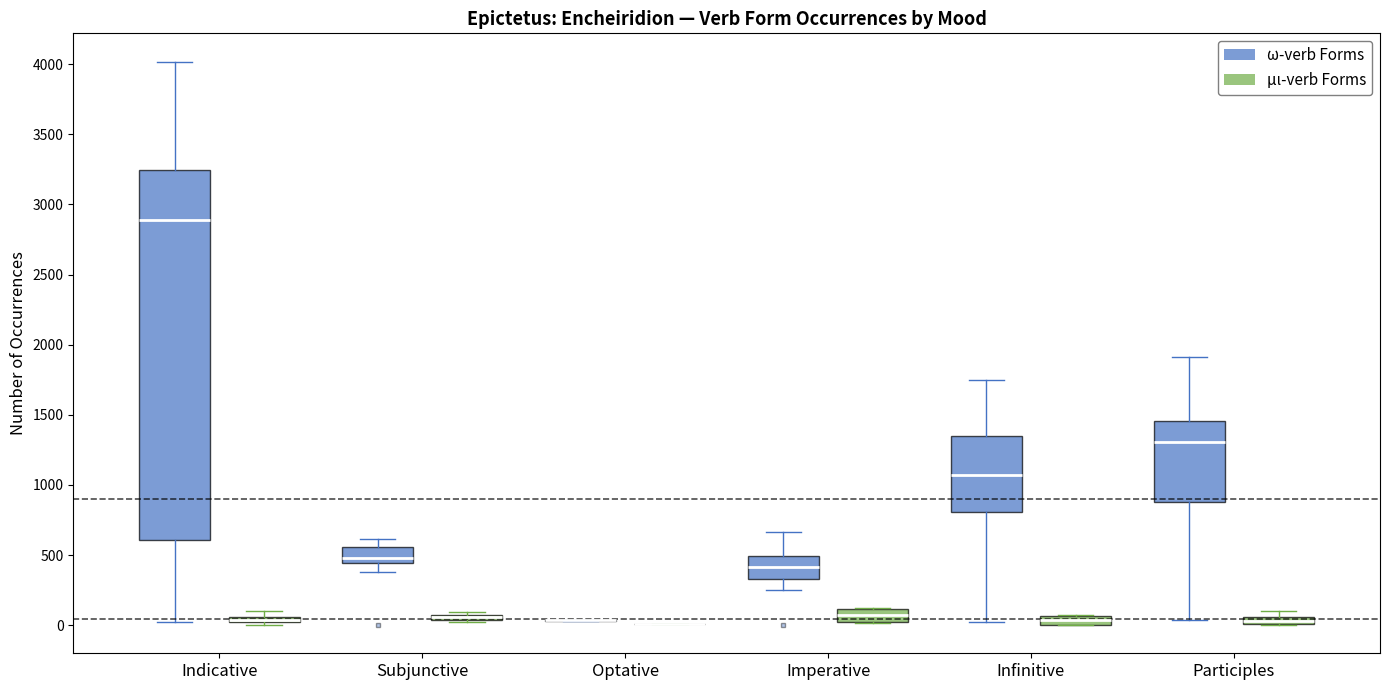

Which box is the tallest, from its lower edge to its upper edge?

Indicative (ω-verb Forms)